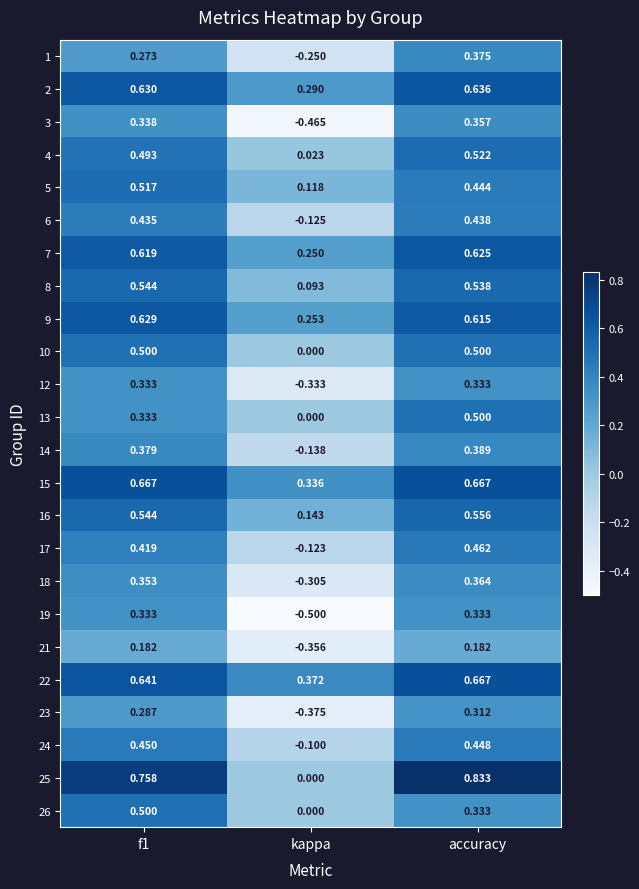

Which series changed the most between f1 and kappa?

19